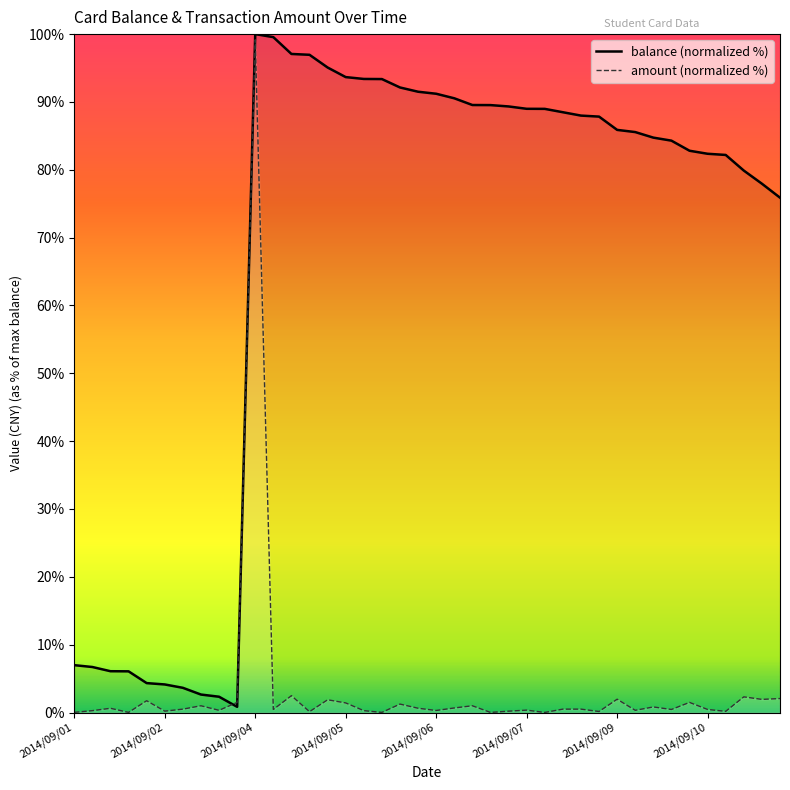

Is it true that balance (normalized %) equals 89.0 at 26?

True